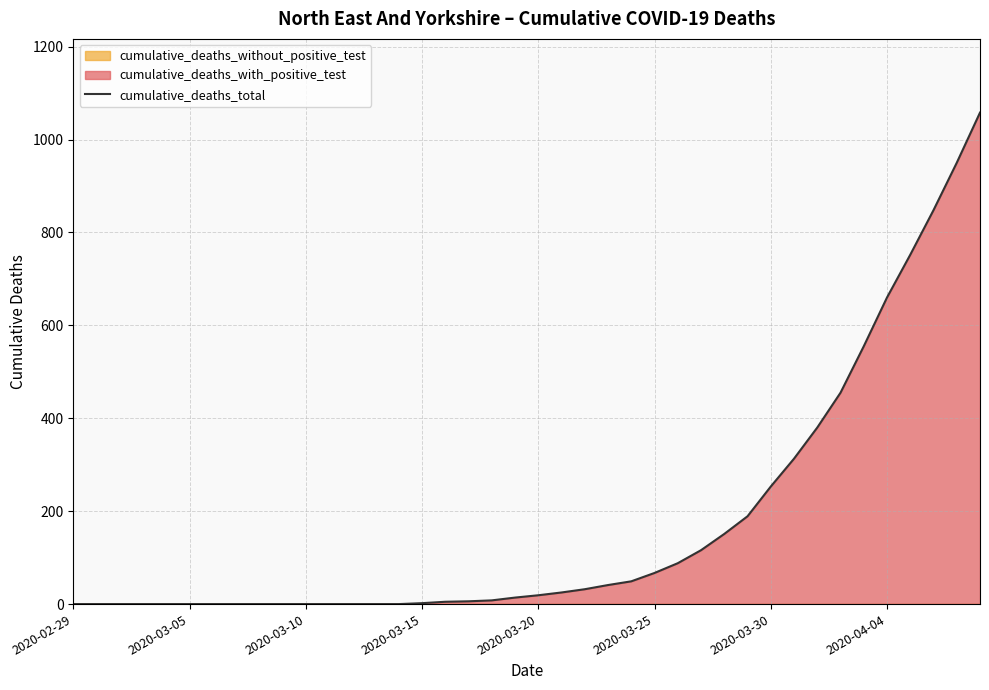

How many data points are above 19?

19